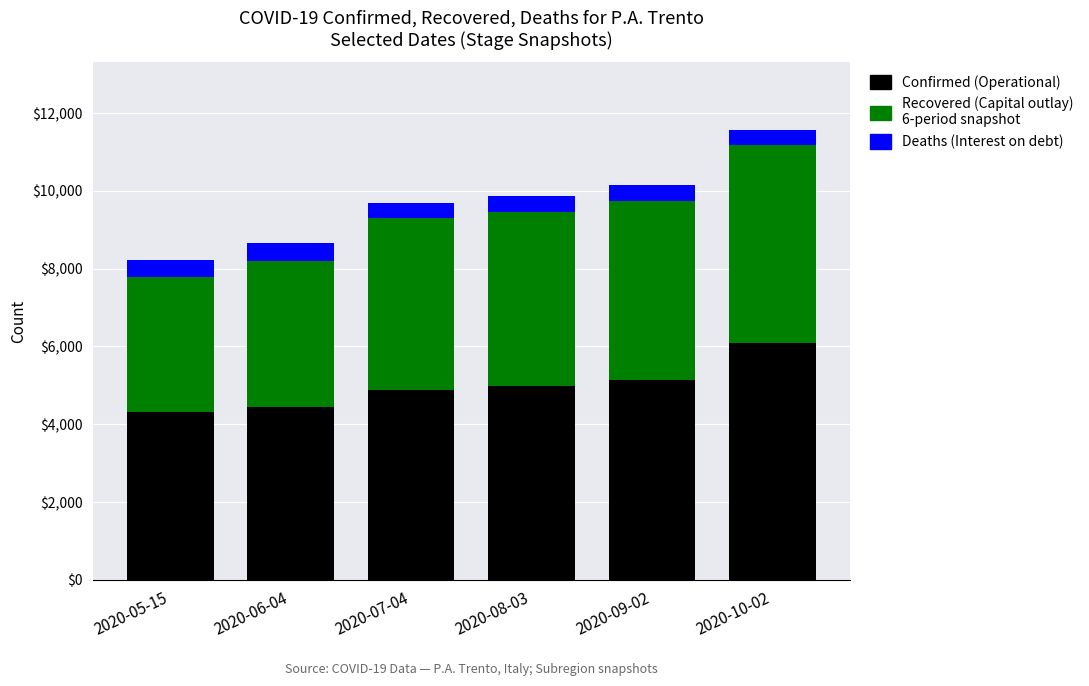

At which category is the sum across all series the highest?

2020-10-02